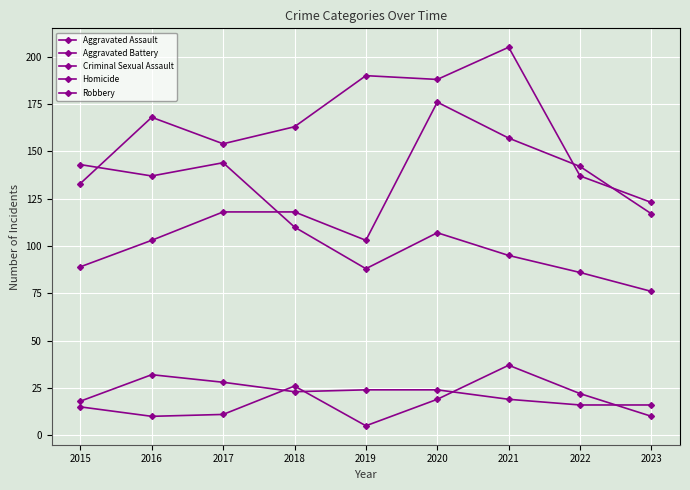

How many lines are shown in the chart?

5